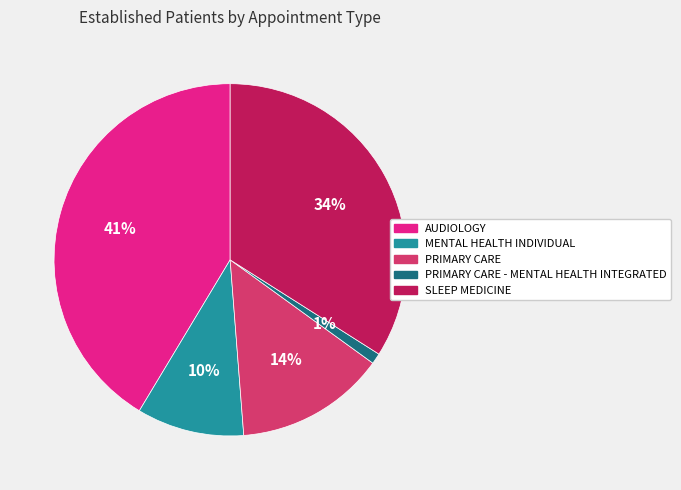

Does any single category account for the majority?

No